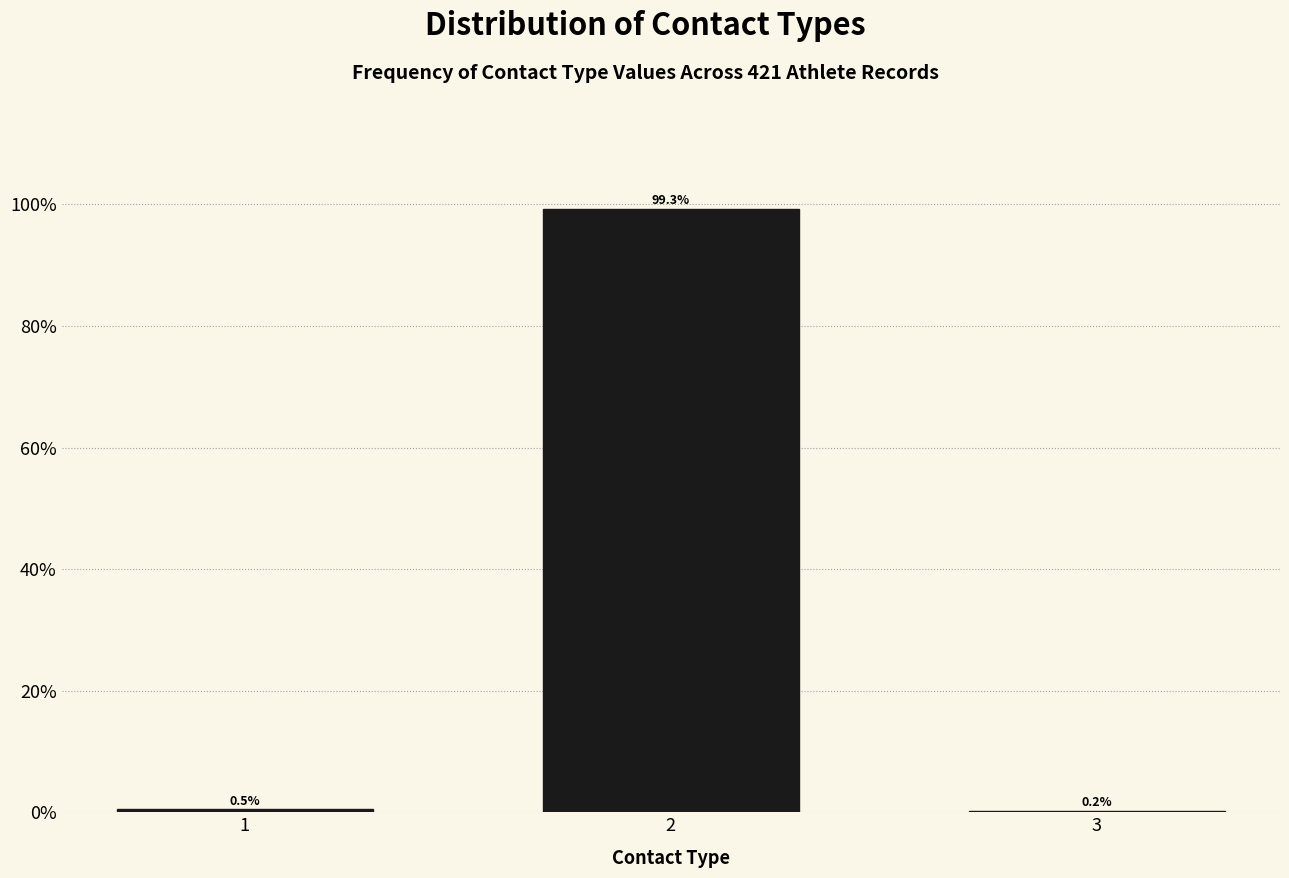

Reading left to right, extract all data points from this chart.

1=0.5	2=99.3	3=0.2